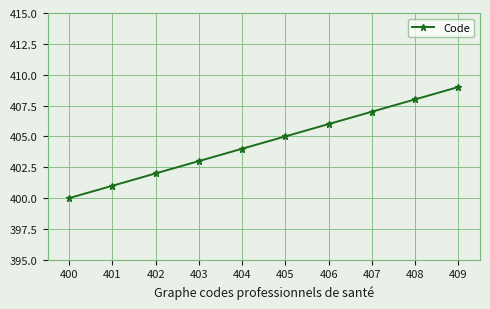

Count the values in the range 402 to 407.

6